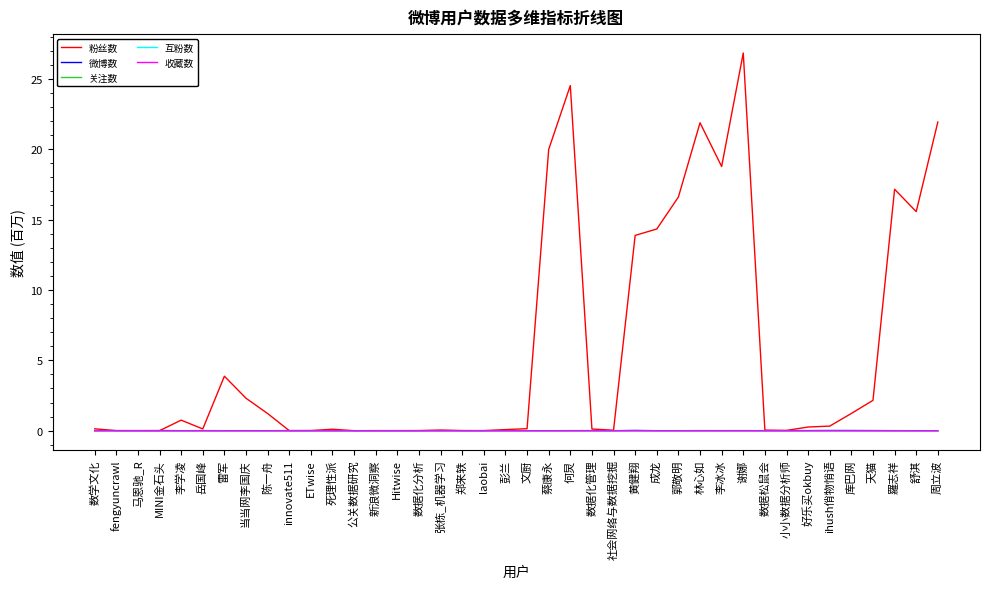

Between 公关数据研究 and 林心如, which series saw the biggest shift?

粉丝数